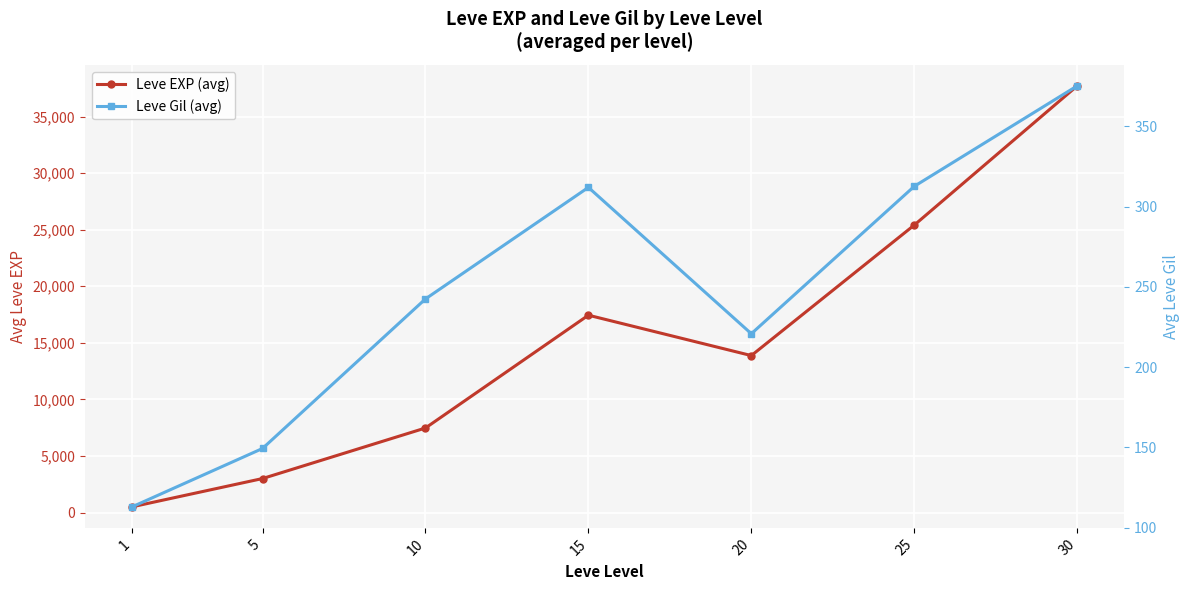

Which has a higher value, 1 or 10?

10